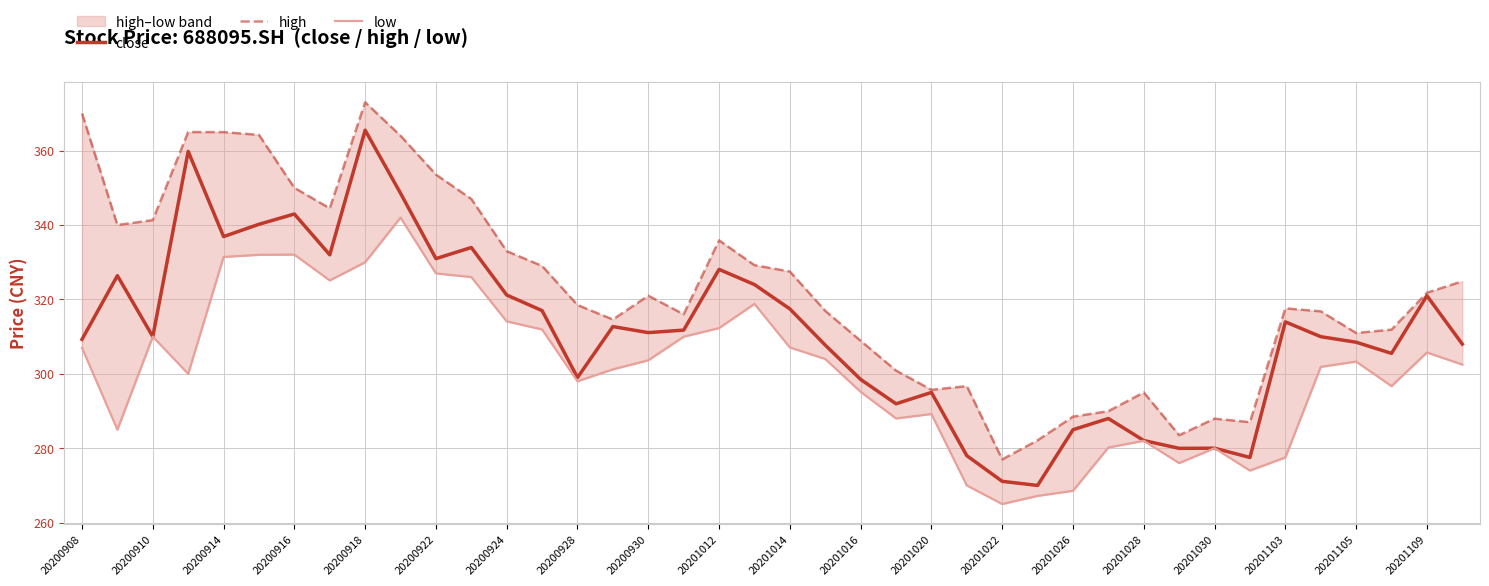

Which series has the largest total across all categories?

high